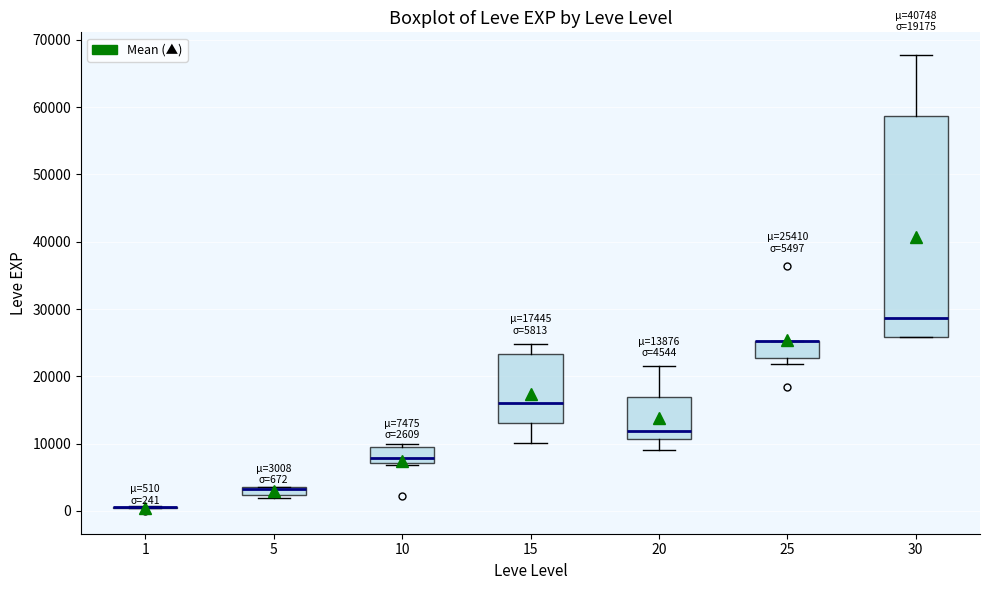

Comparing the boxes themselves (not the whiskers), which one is the tallest?

30